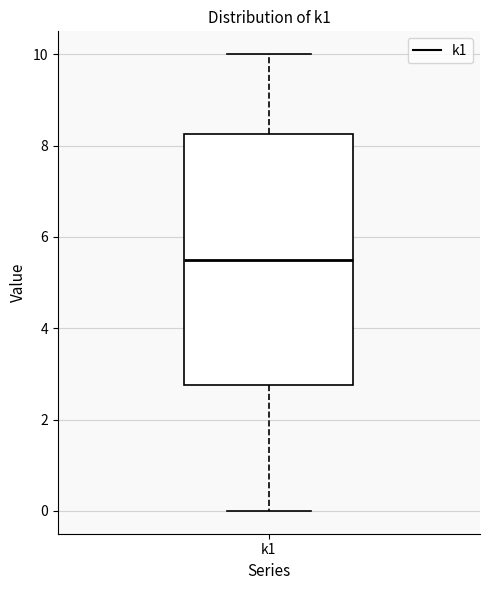

Transcribe this box plot: give where the median line is, the range the box spans, and where the two whiskers end, as read against the y-axis. The values are not printed on the chart, so give them approximately, as read against the axis.

median 5.6, box 2.8 to 8.2, whiskers 0.0 to 10.0